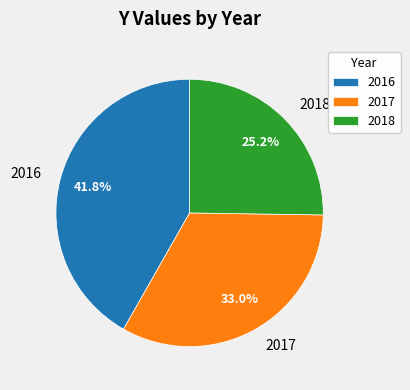

Does 2018 account for over 50% of the chart?

No